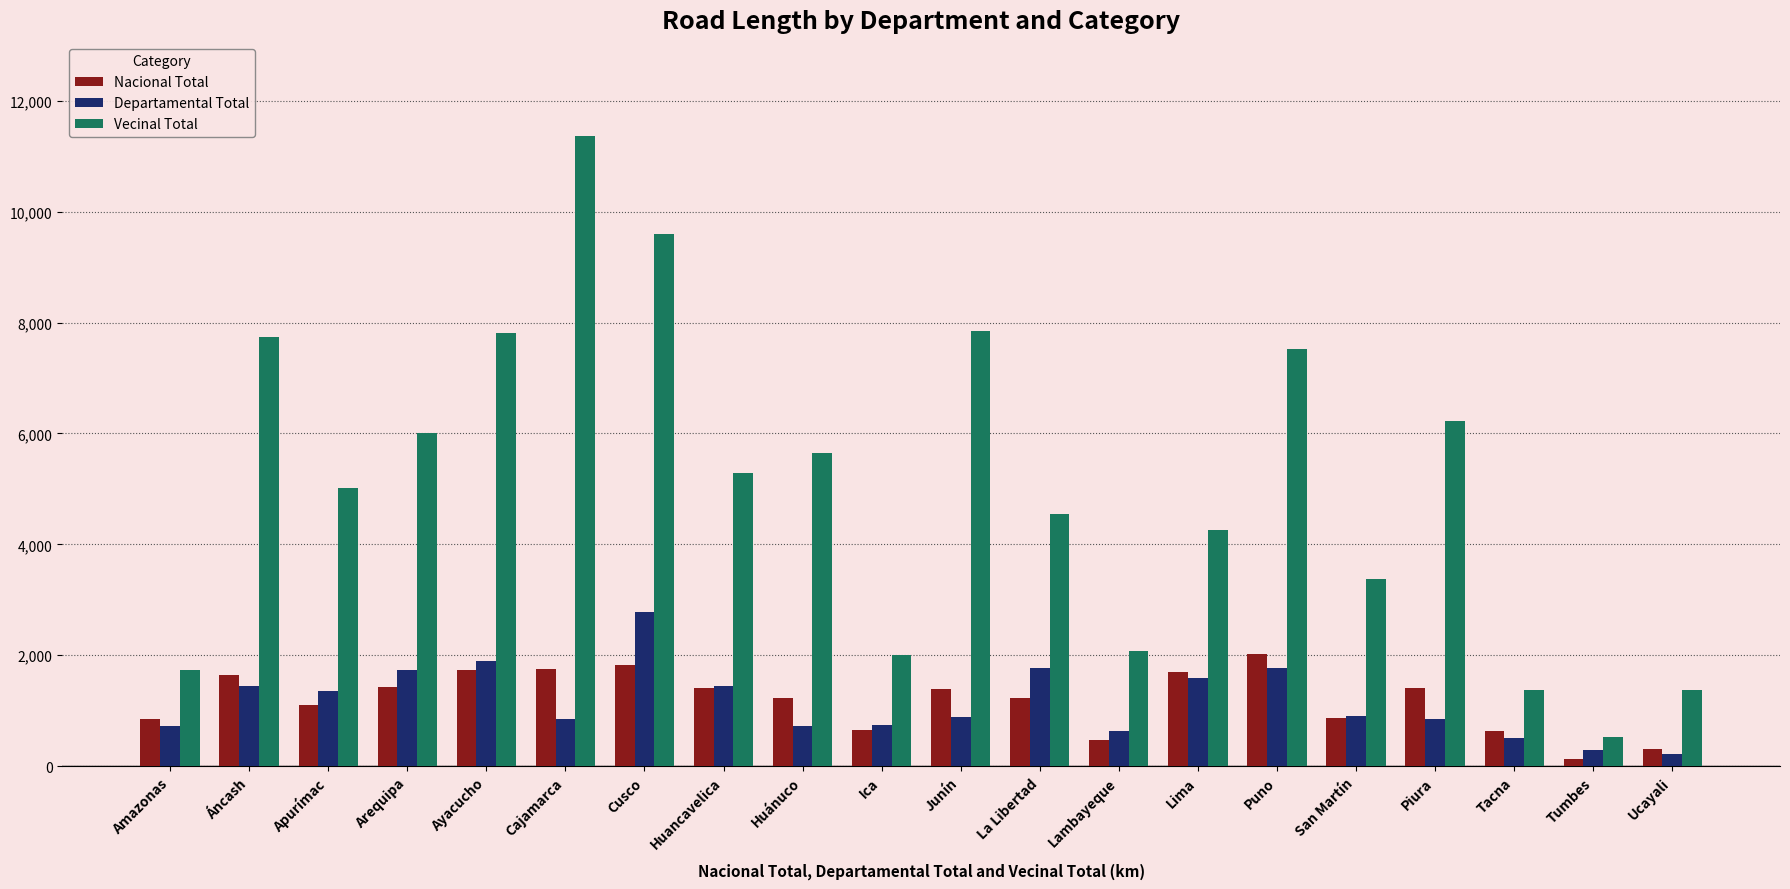

What value does the Departamental Total series have at Huancavelica?

1440.9